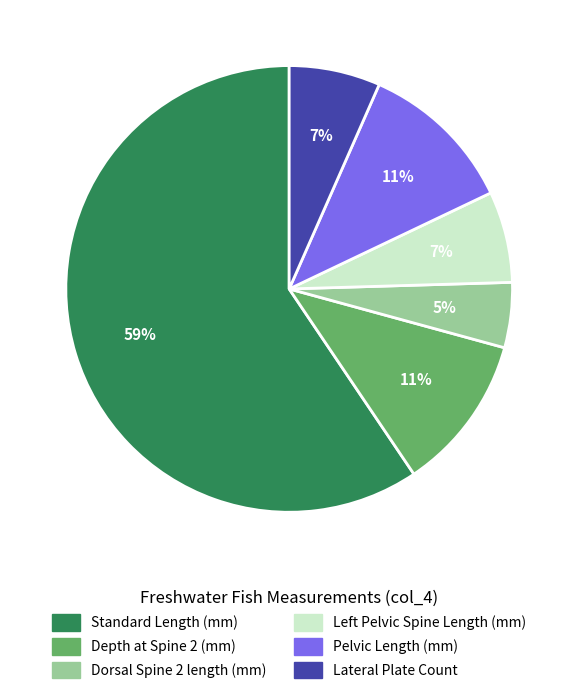

Approximately how many times larger is the value at Dorsal Spine 2 length (mm) compared to Lateral Plate Count?

0.7